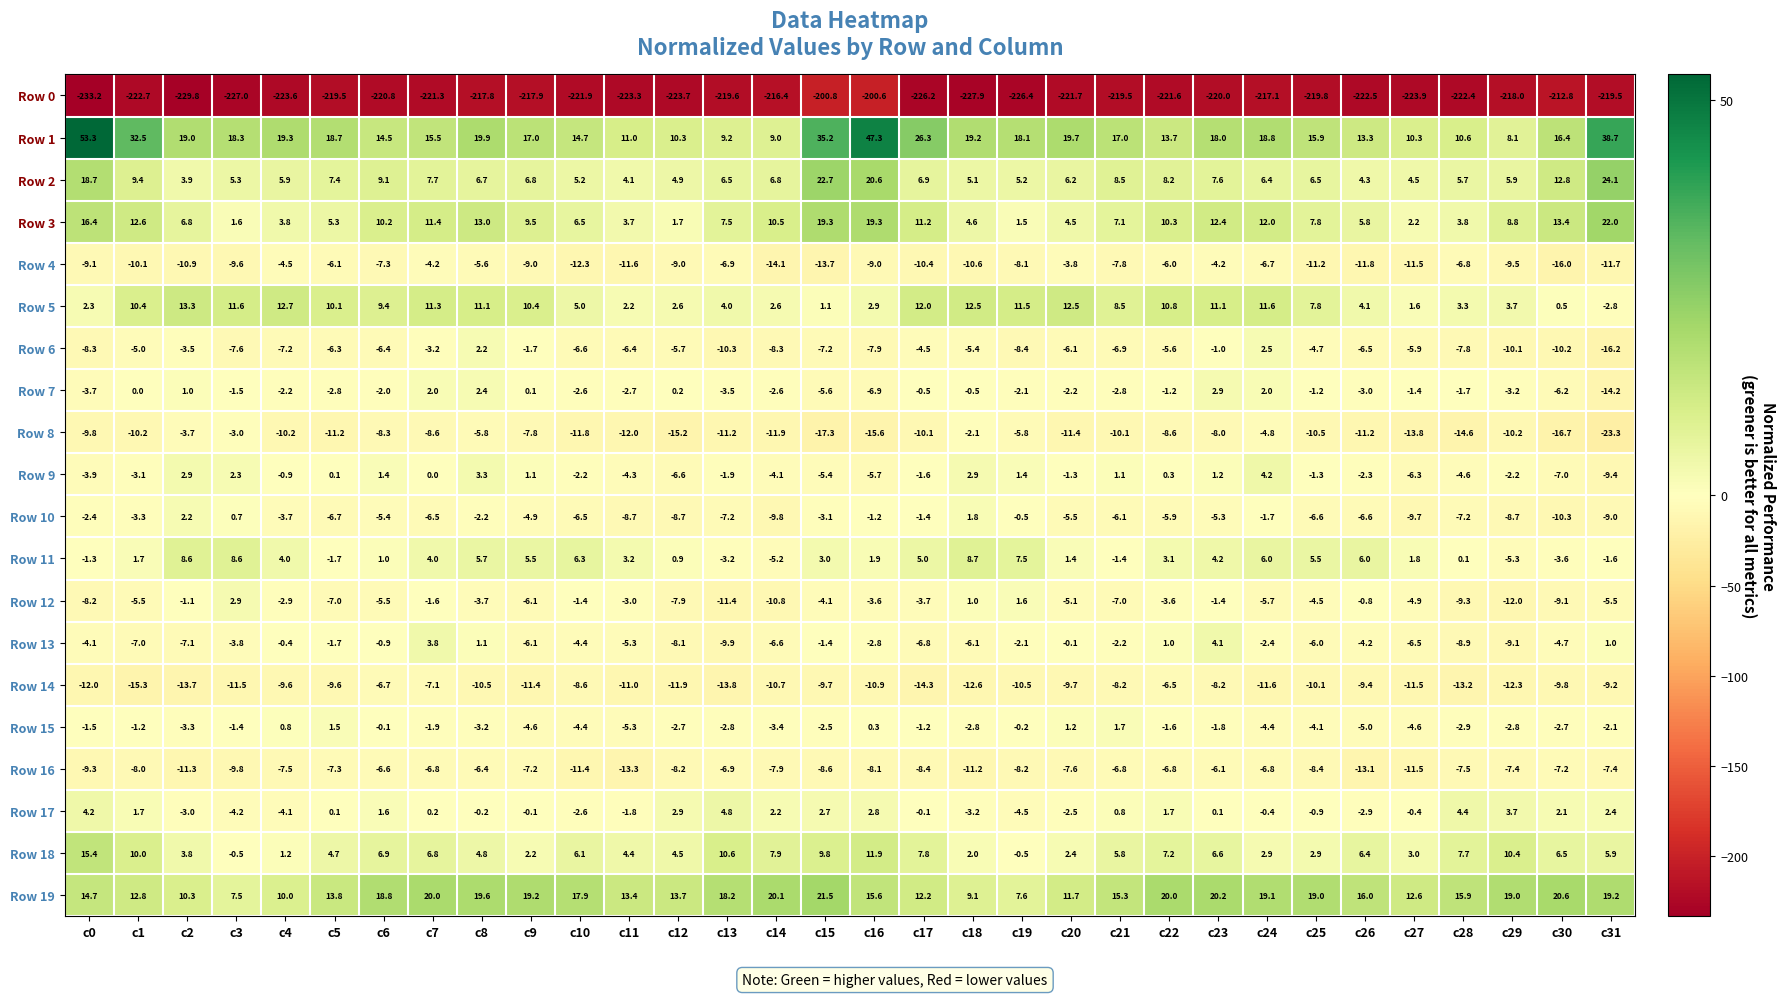

At which category does the chart reach its minimum across all series?

c0